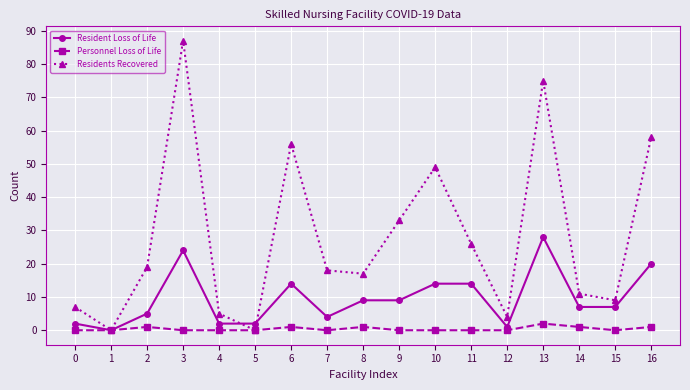

The Resident Loss of Life series shows 8 at 6. True or false?

False